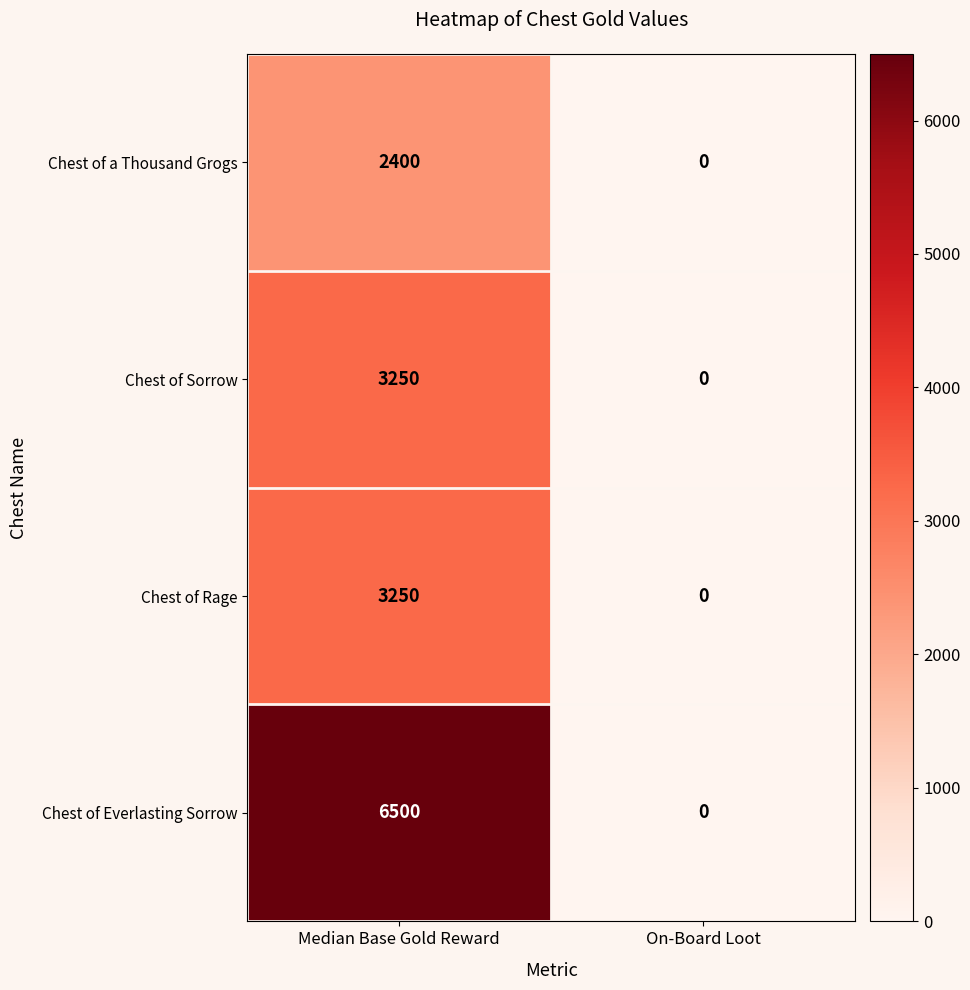

The value of Chest of Everlasting Sorrow at On-Board Loot is 2619. True or false?

False